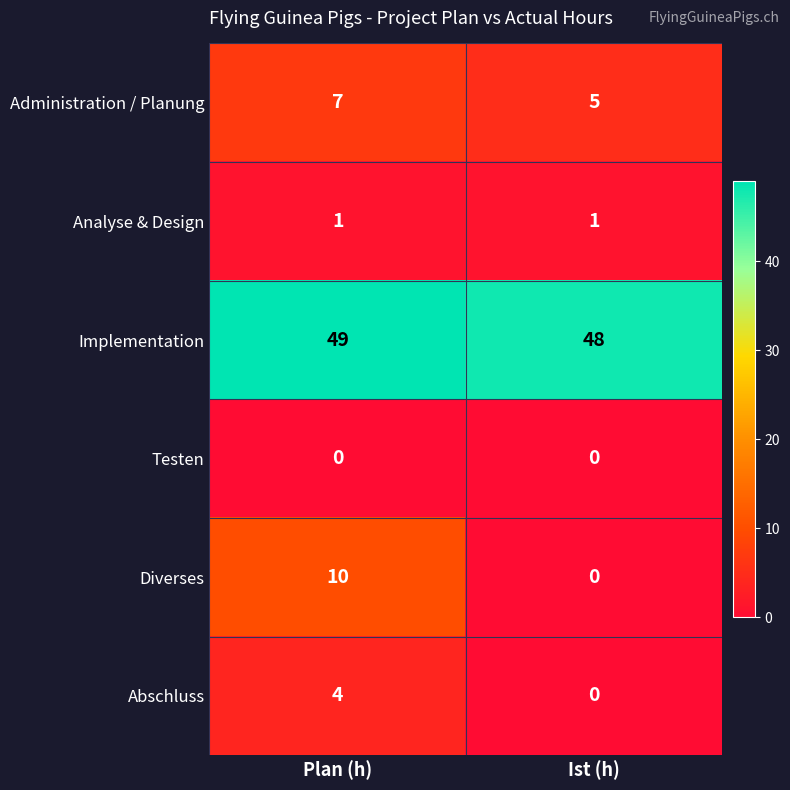

At how many categories does at least one series exceed 43?

2